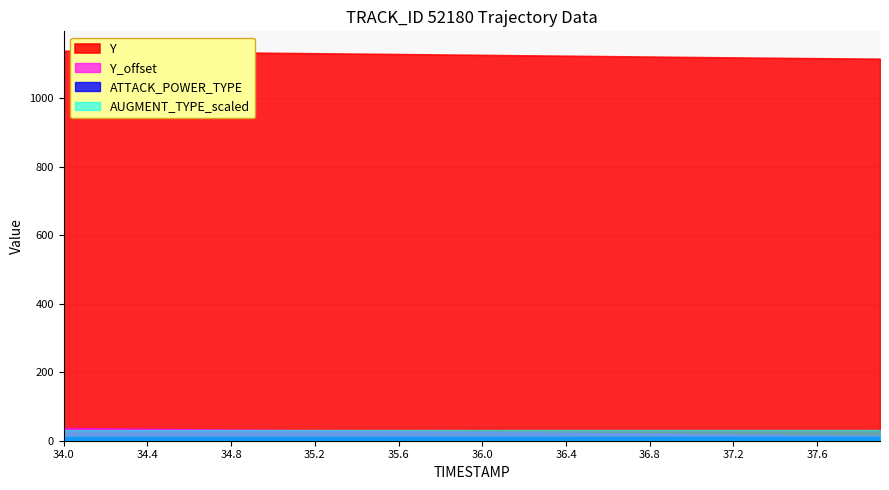

How many data points does each series have?

40